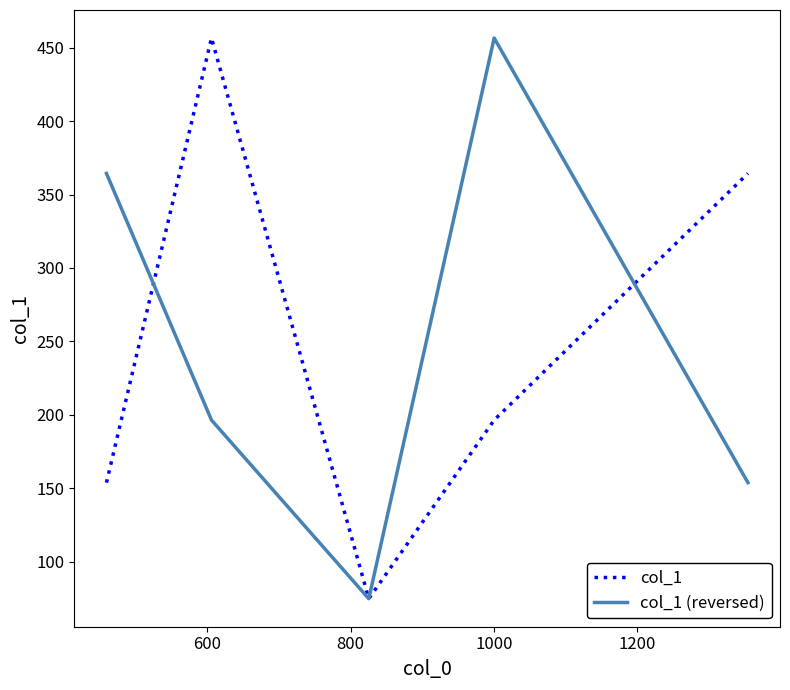

What is the highest value of the col_1 (reversed) series?

456.6